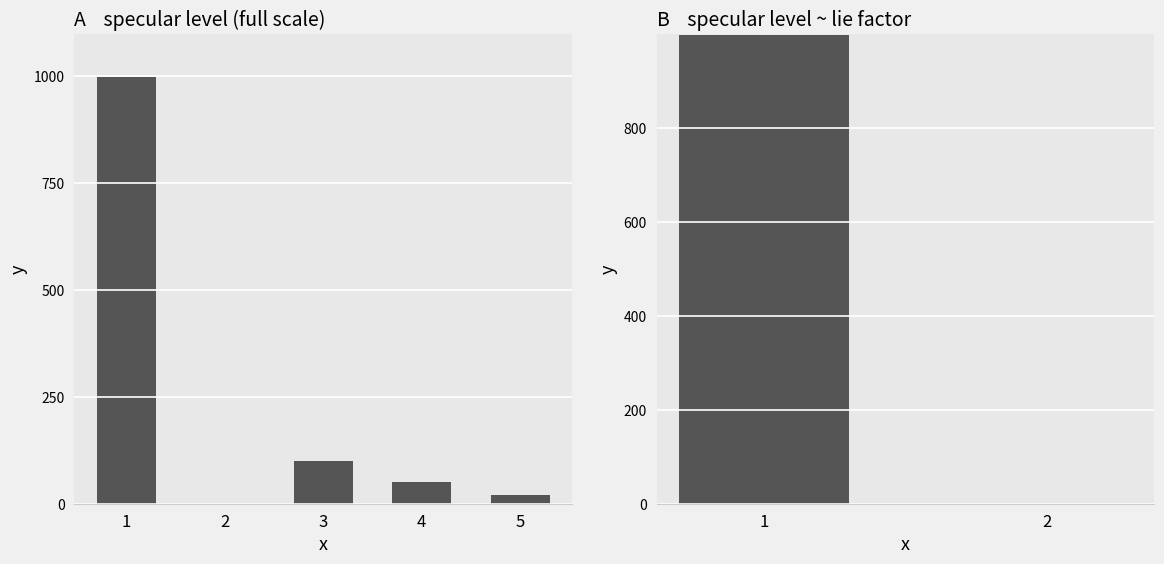

Reading left to right, what are all the values shown in this chart?

1=999	2=0